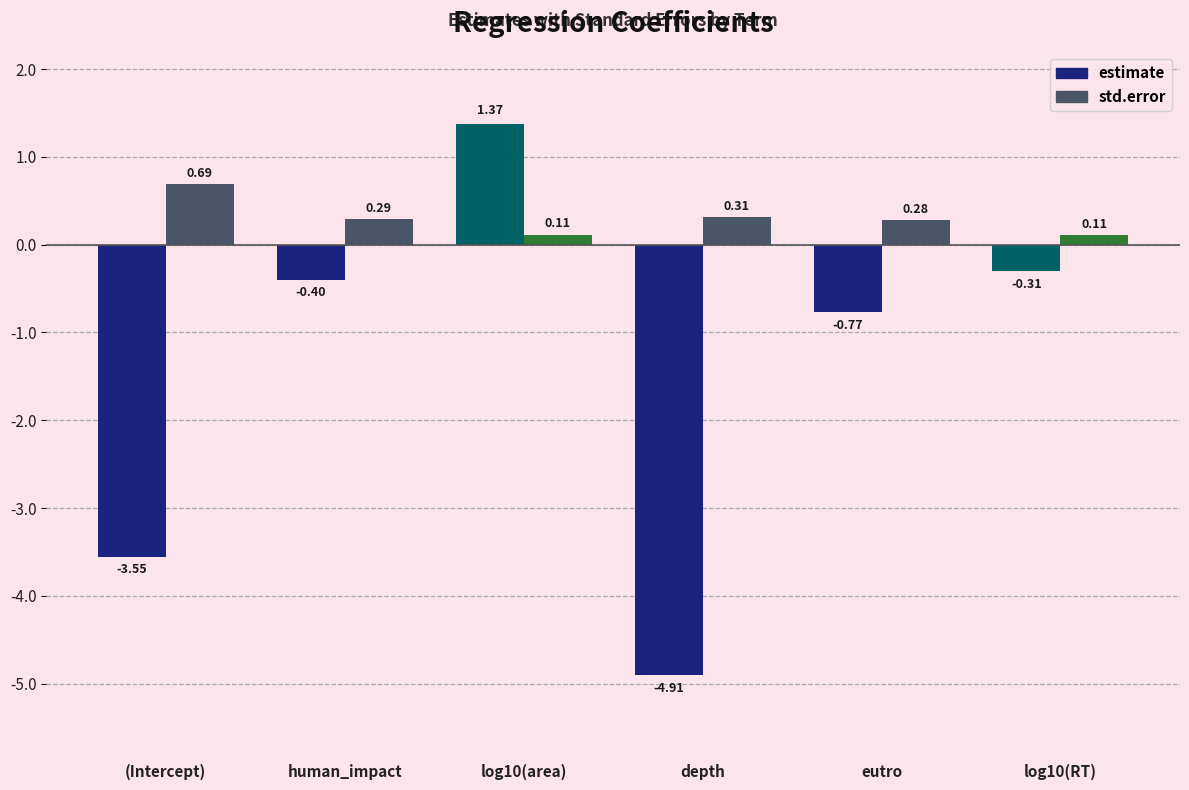

What are all the series names shown in the legend?

estimate, std.error